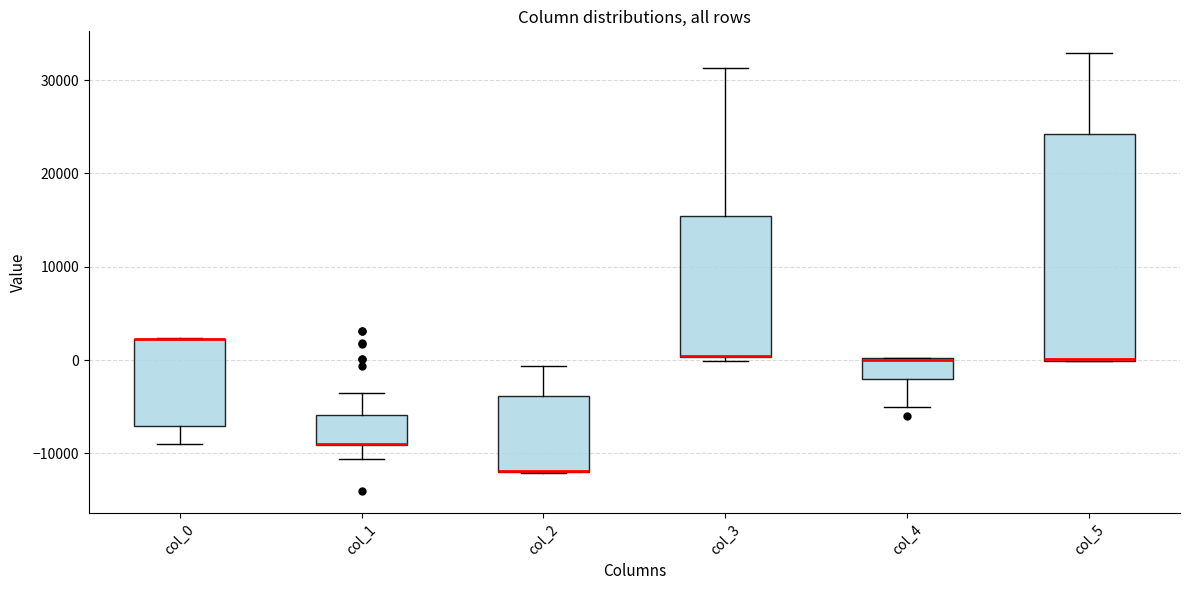

Where is the lower edge of the box for col_4 on the y-axis? The values are not printed on the chart, so give them approximately, as read against the axis.

-2000